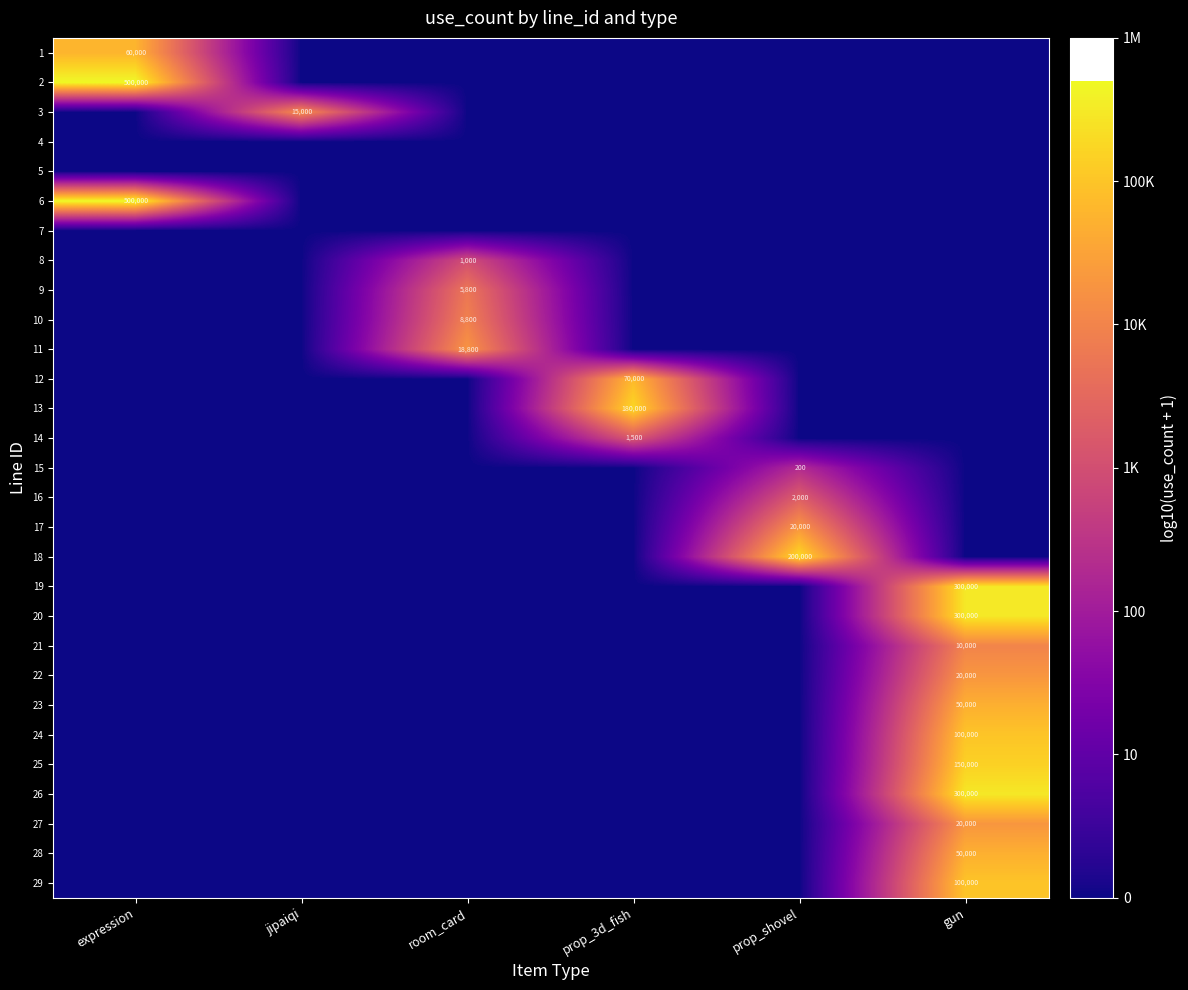

The value of 10 at room_card is 8800. True or false?

True